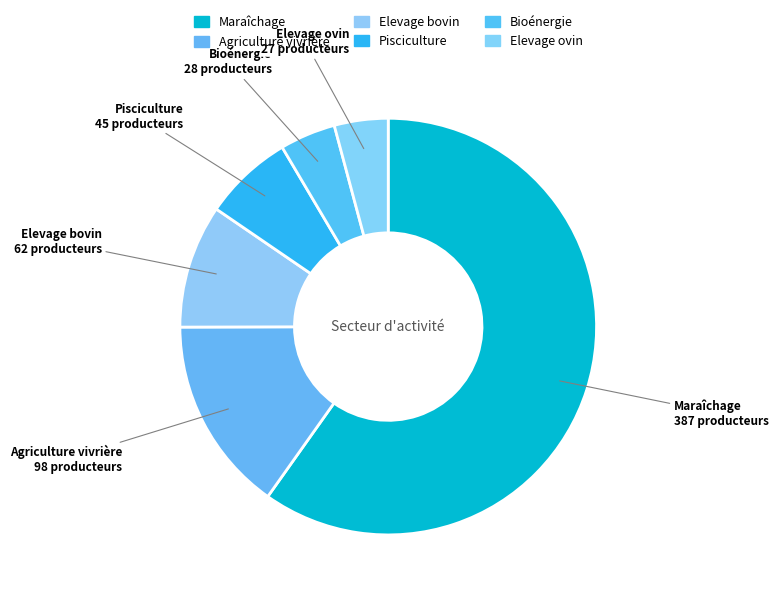

Count the number of slices in the pie.

6